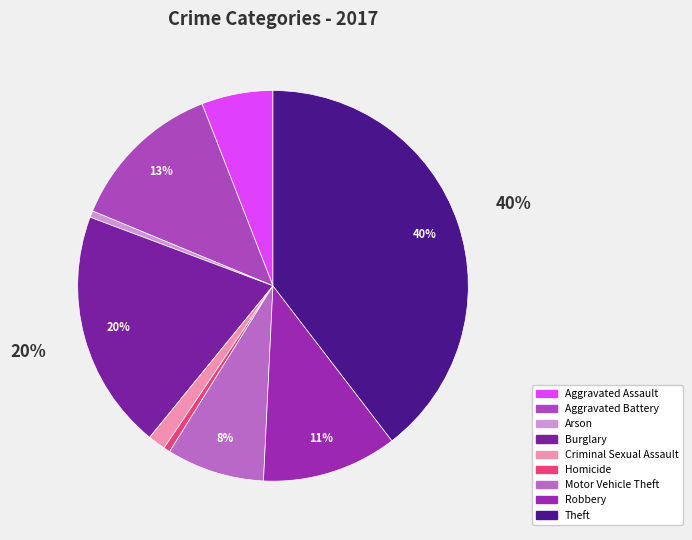

To the nearest percent, what portion does Criminal Sexual Assault represent?

1%